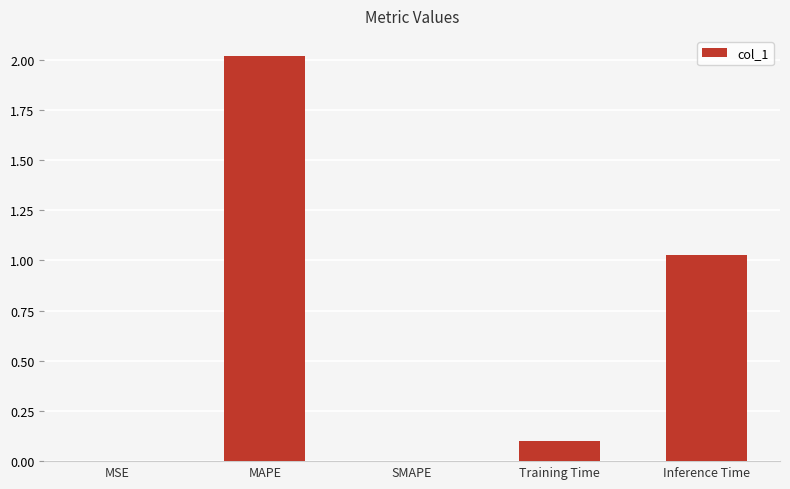

What is the sum of all values?

3.1